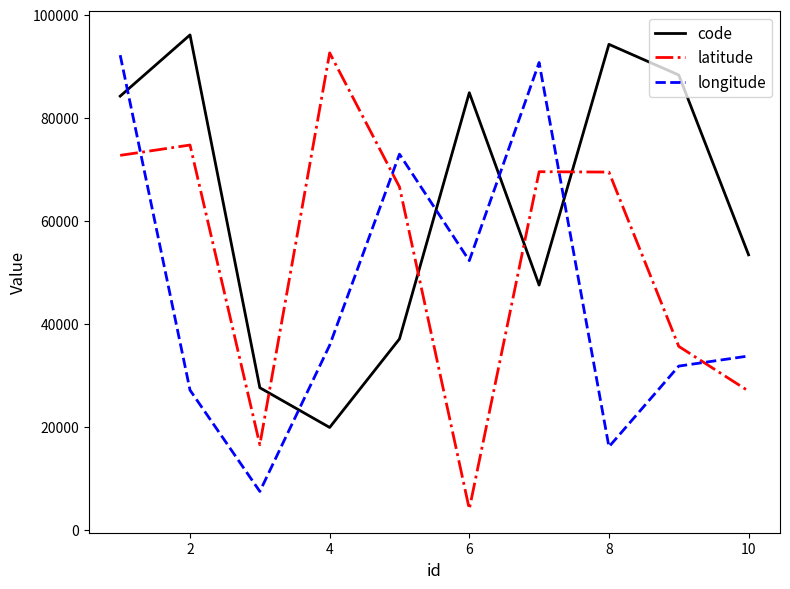

In latitude, how many points are higher than both neighbors (excluding endpoints)?

3